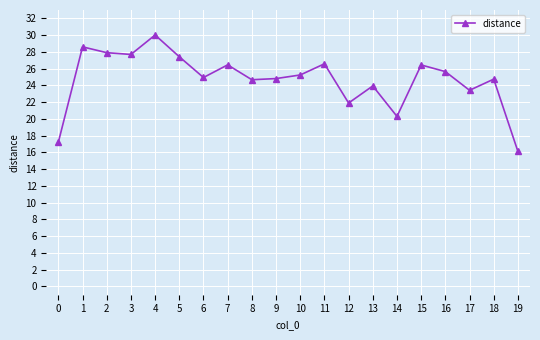

How many data points does each series have?

20